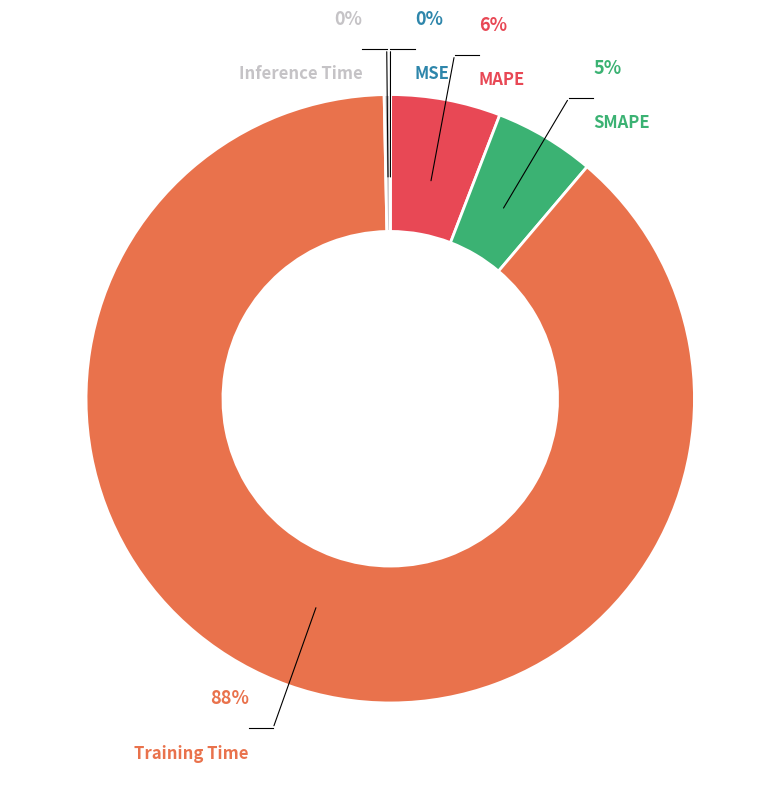

To the nearest percent, what percentage of the pie is MAPE?

6%